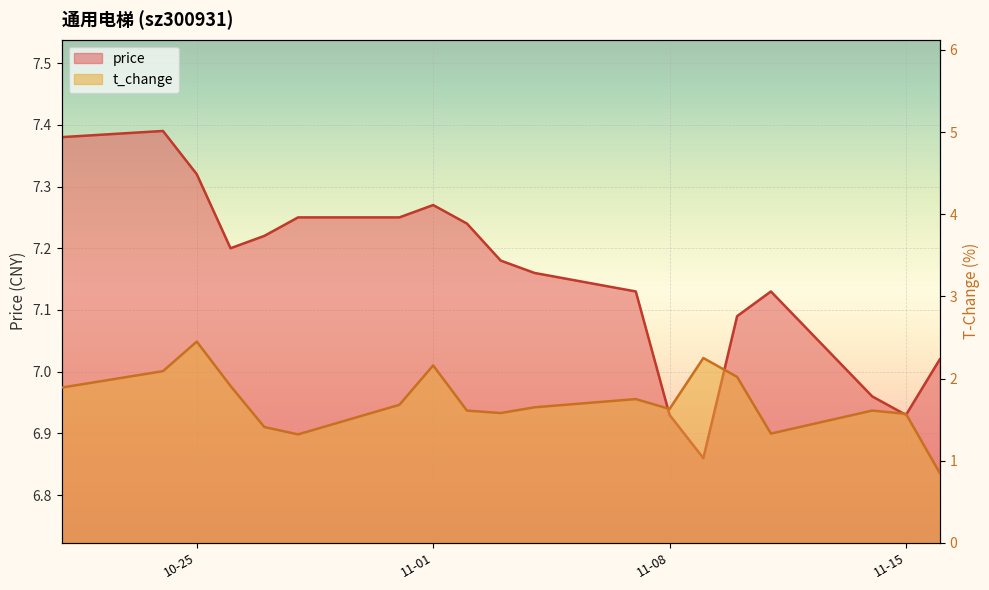

True or false: price and t_change cross at least once.

False